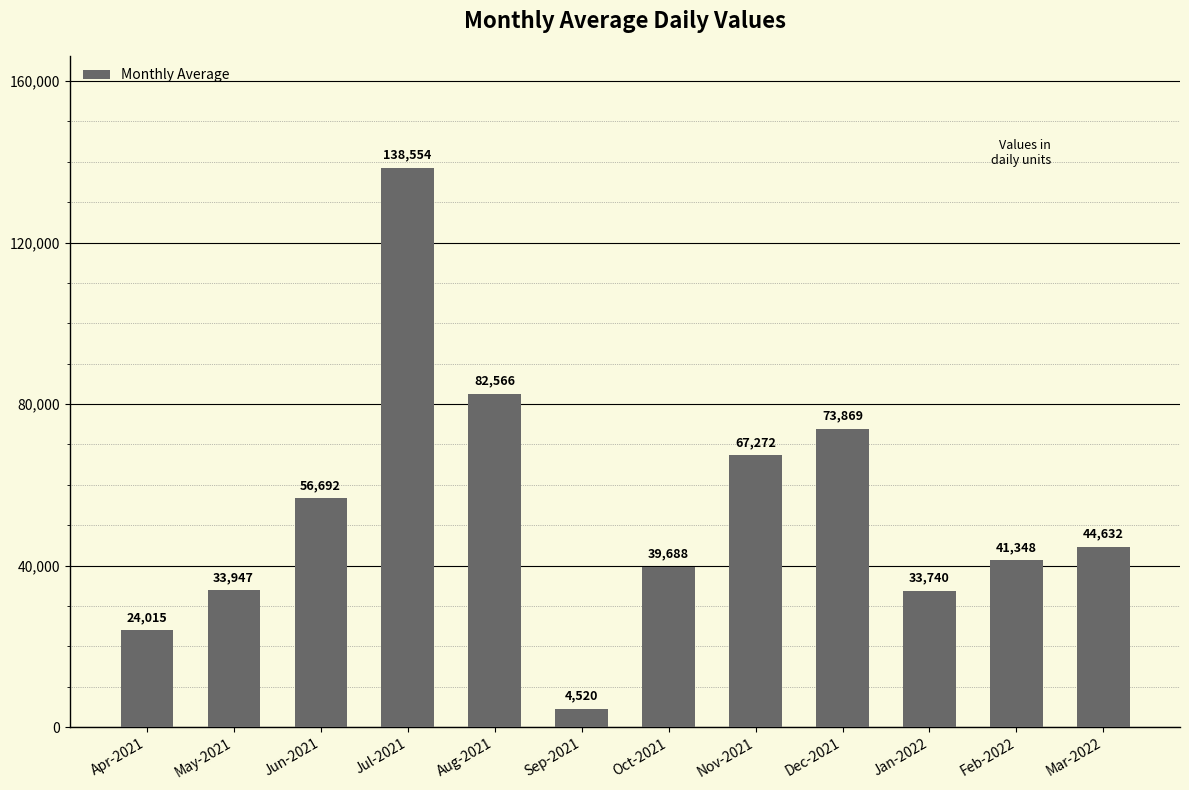

Count the number of data series in this chart.

1